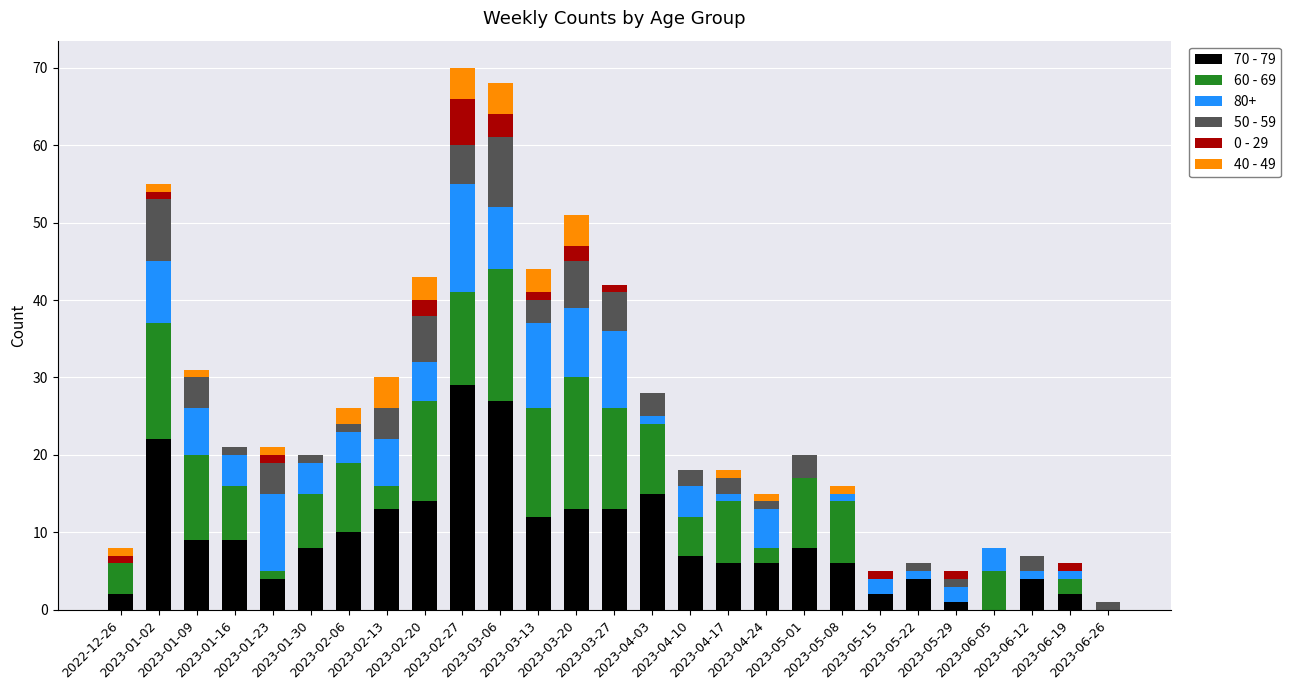

Which series has the largest range (max minus min)?

70 - 79